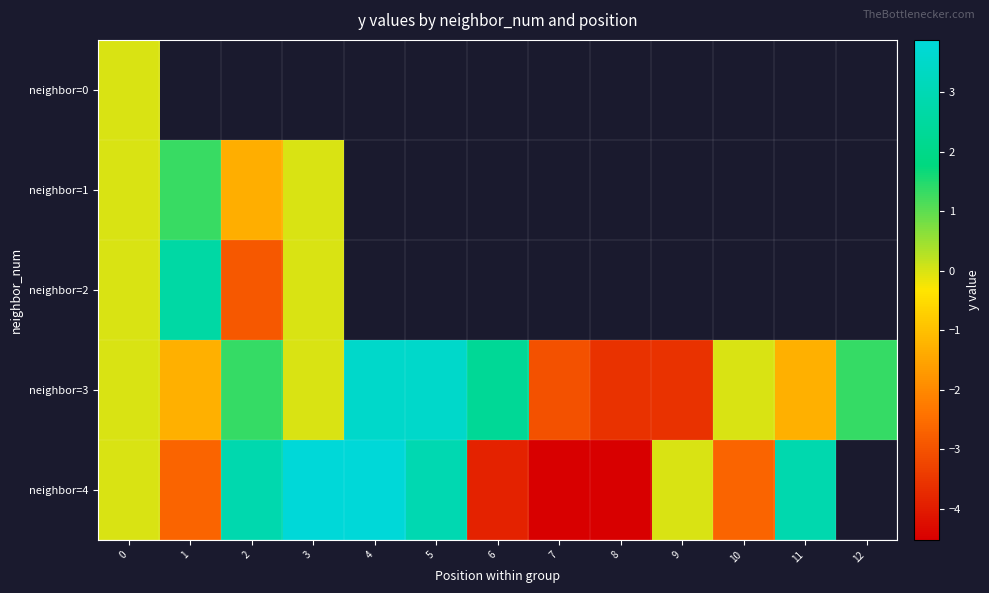

The neighbor=4 series shows -4.1 at 1. True or false?

False